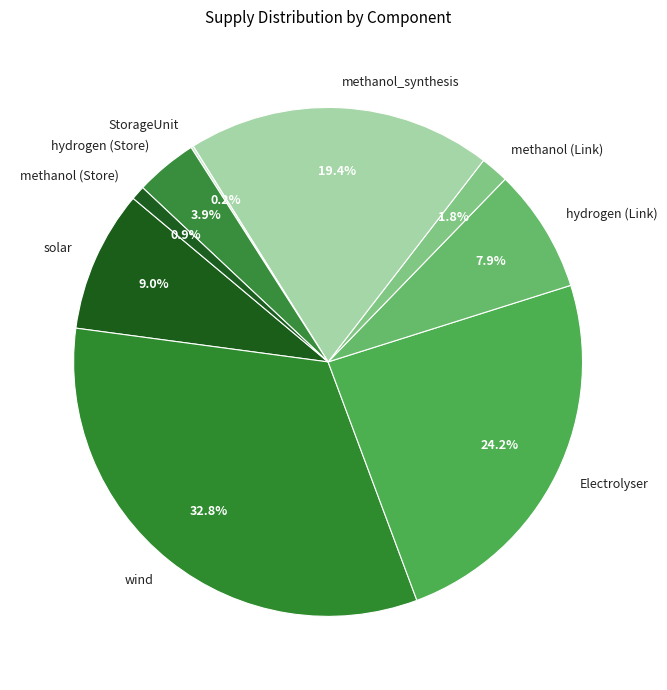

To the nearest percent, what is the difference between the largest and smallest slice percentages?

33%